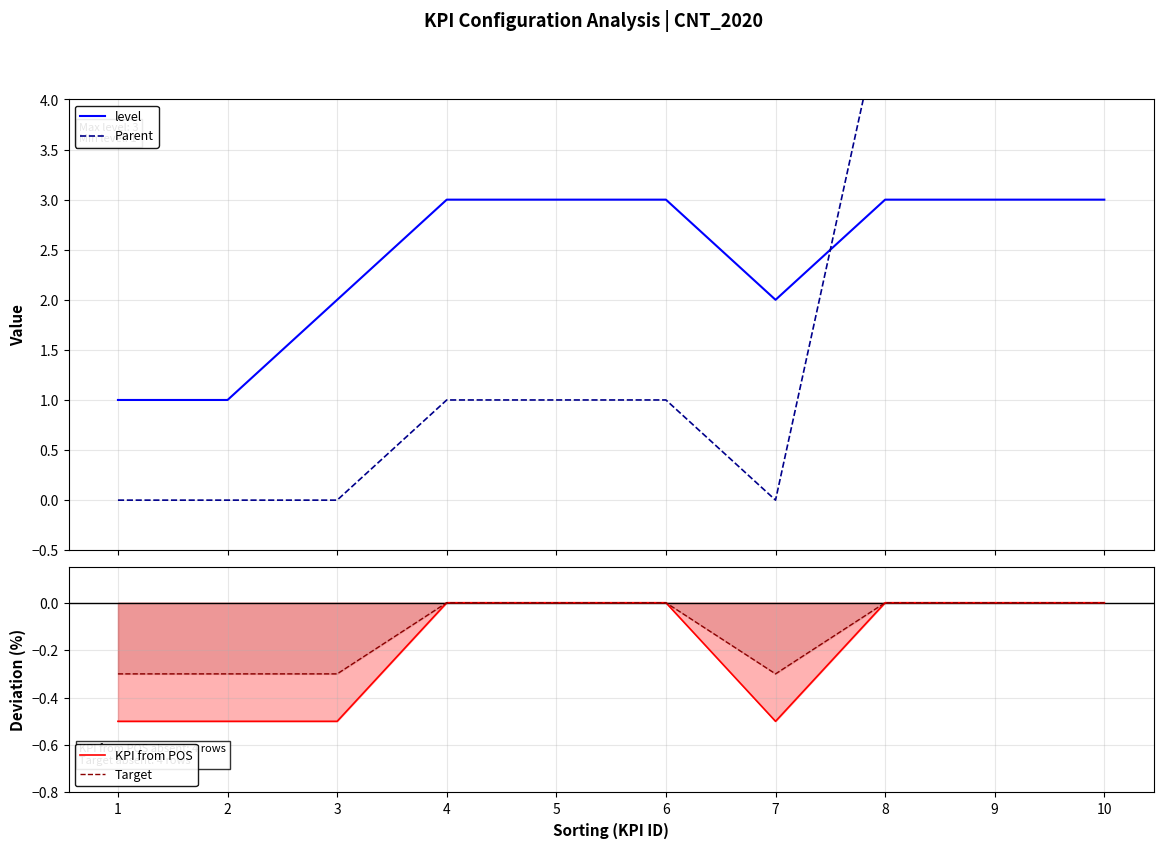

Reading right to left, what are all the values shown in this chart?

level: 10=3.0	9=3.0	8=3.0	7=2.0	6=3.0	5=3.0	4=3.0	3=2.0	2=1.0	1=1.0
Parent: 10=5.0	9=5.0	8=5.0	7=0.0	6=1.0	5=1.0	4=1.0	3=0.0	2=0.0	1=0.0
KPI from POS: 10=0.0	9=0.0	8=0.0	7=-0.5	6=0.0	5=0.0	4=0.0	3=-0.5	2=-0.5	1=-0.5
Target: 10=0.0	9=0.0	8=0.0	7=-0.3	6=0.0	5=0.0	4=0.0	3=-0.3	2=-0.3	1=-0.3